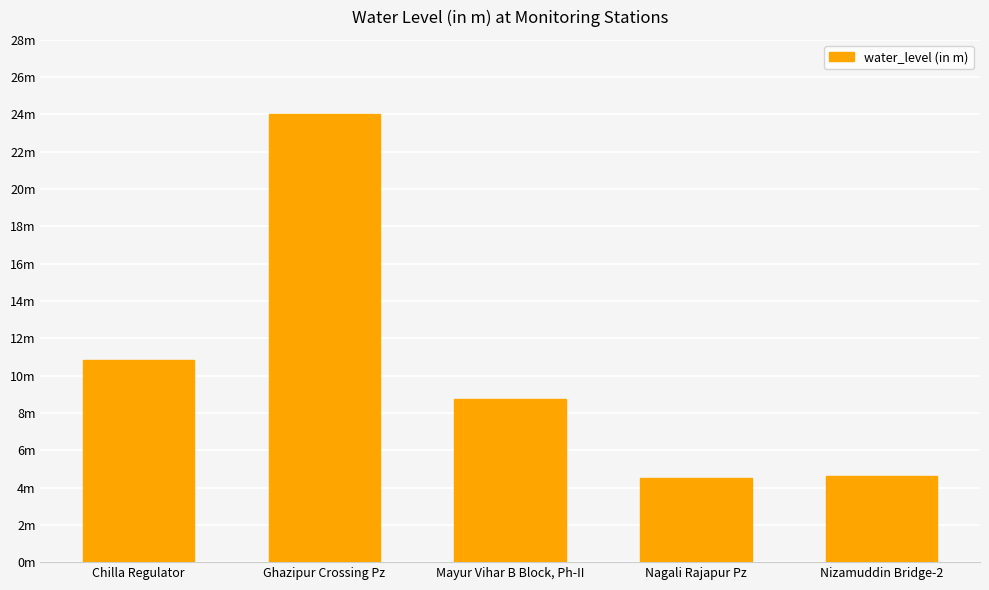

Read the value at Mayur Vihar B Block, Ph-II.

8.7